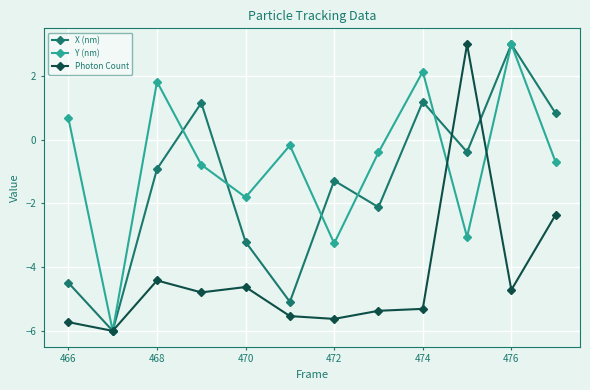

What is the value of the Y (nm) point at the 4th from the left?

-0.8